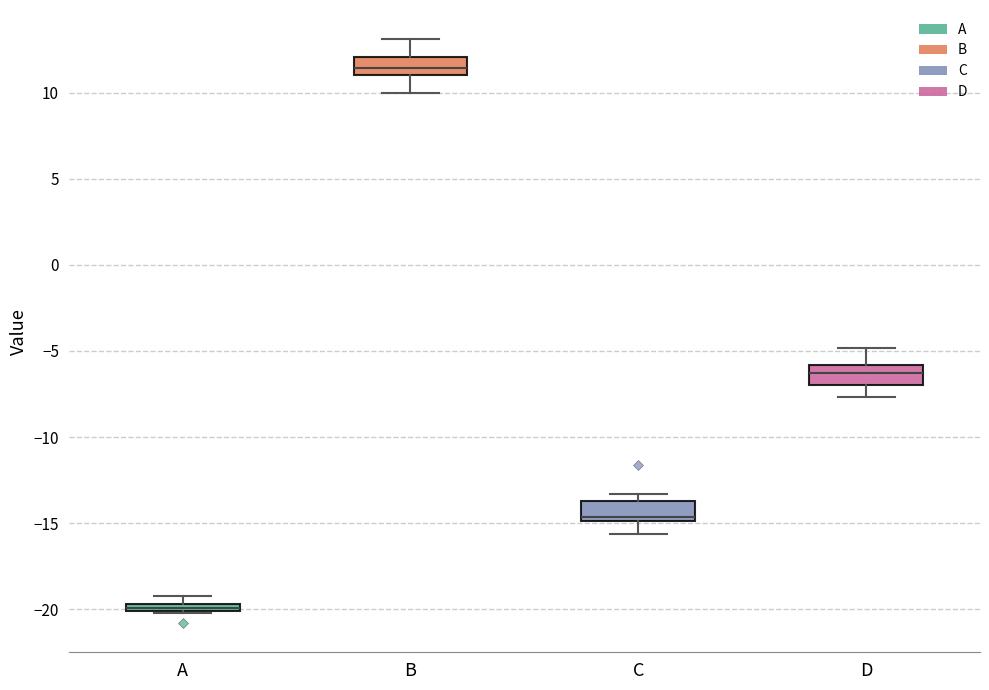

Which box's median line is the highest?

B